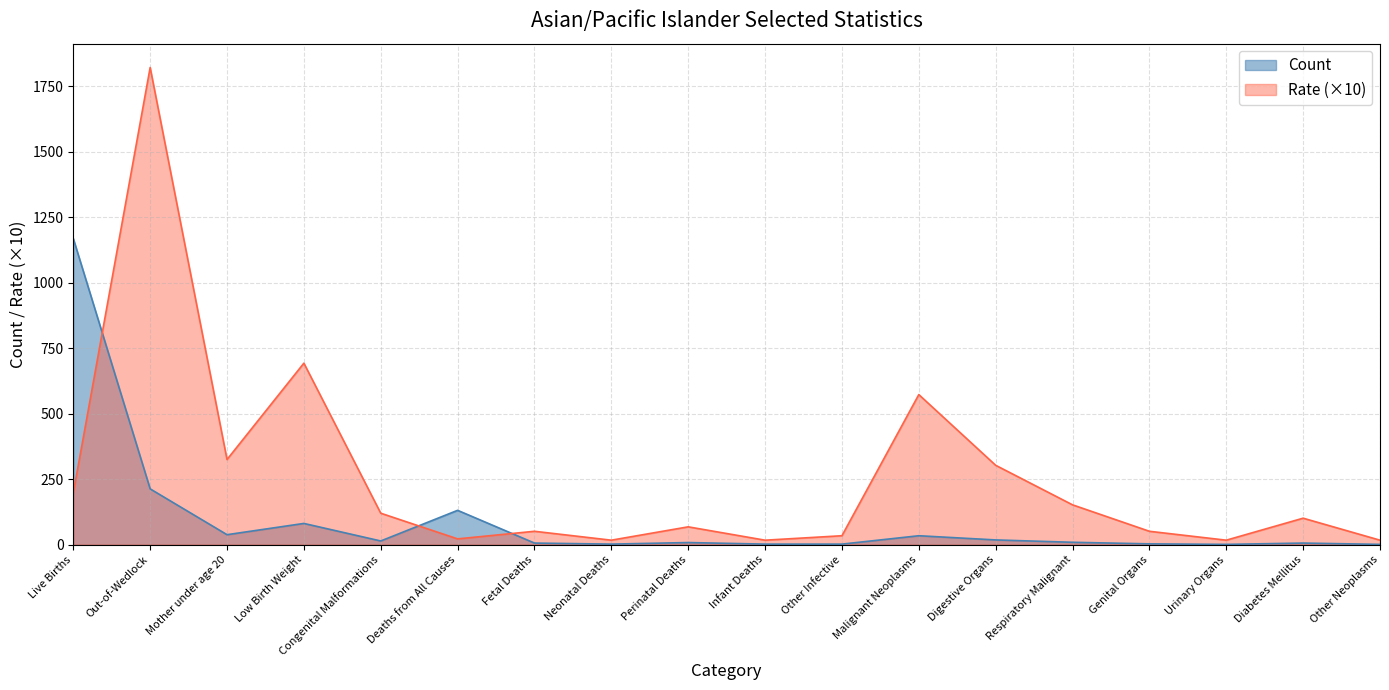

True or false: Count and Rate intersect in this chart.

True